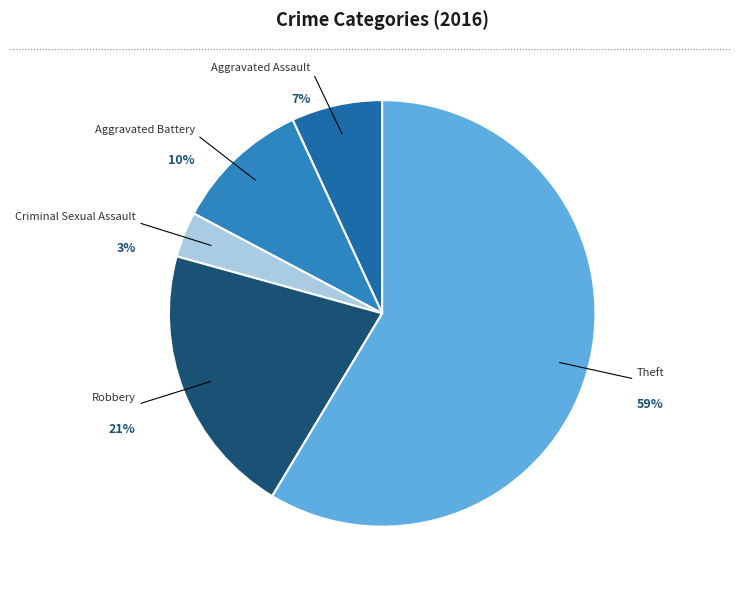

To the nearest percent, what percentage of the pie is Aggravated Battery?

10%